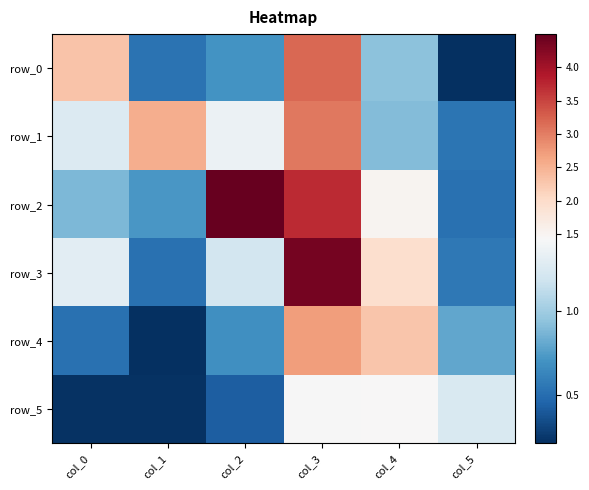

Reading right to left, transcribe all the data shown in this chart.

row_0: col_5=0.2	col_4=0.9	col_3=3.2	col_2=0.7	col_1=0.5	col_0=2.3
row_1: col_5=0.5	col_4=0.9	col_3=3.0	col_2=1.4	col_1=2.5	col_0=1.3
row_2: col_5=0.5	col_4=1.5	col_3=3.7	col_2=4.5	col_1=0.7	col_0=0.9
row_3: col_5=0.6	col_4=2.0	col_3=4.4	col_2=1.2	col_1=0.5	col_0=1.3
row_4: col_5=0.8	col_4=2.3	col_3=2.7	col_2=0.7	col_1=0.2	col_0=0.5
row_5: col_5=1.2	col_4=1.4	col_3=1.4	col_2=0.4	col_1=0.2	col_0=0.2